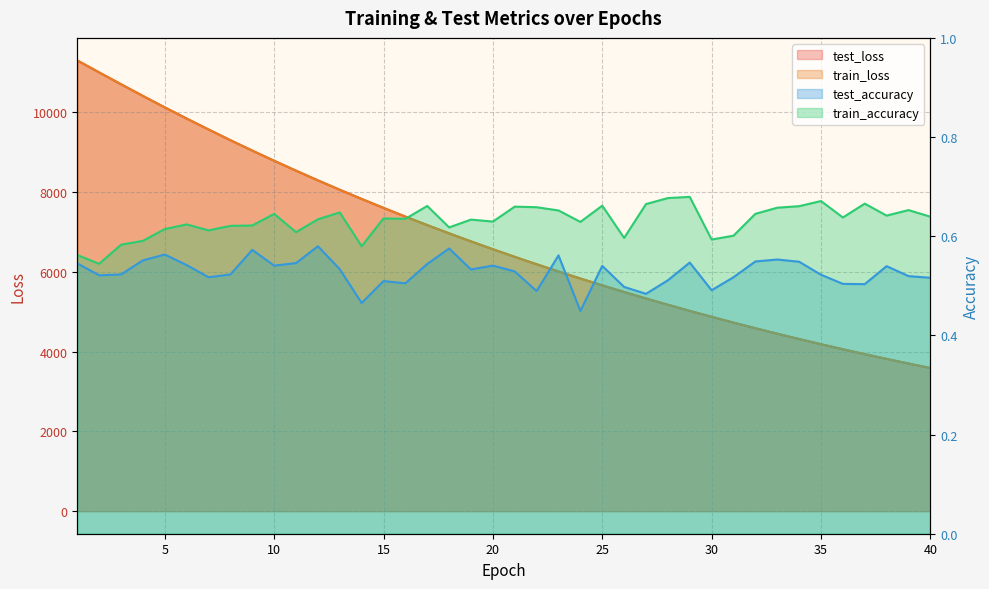

What is the minimum value shown in the chart?

0.4